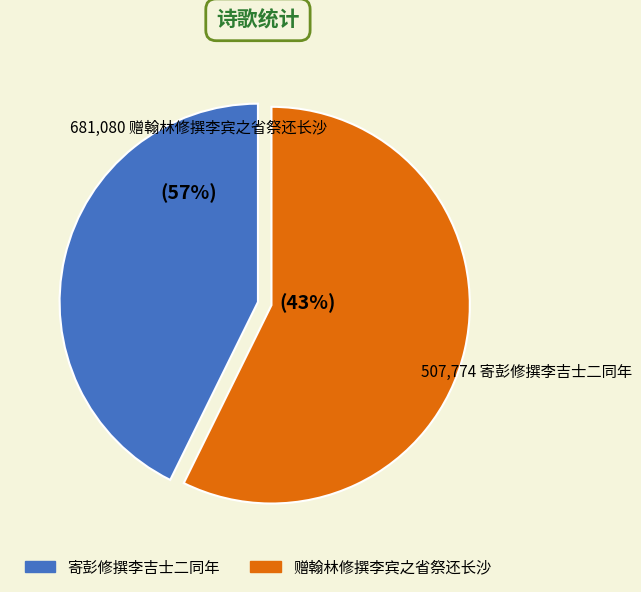

What is the change in value from 寄彭修撰李吉士二同年 to 赠翰林修撰李宾之省祭还长沙?

+173306